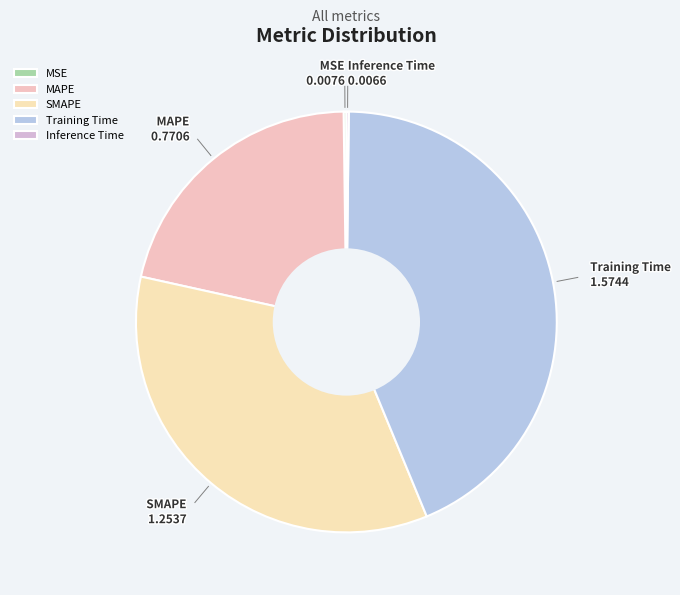

True or false: Training Time accounts for 51% of the total.

False